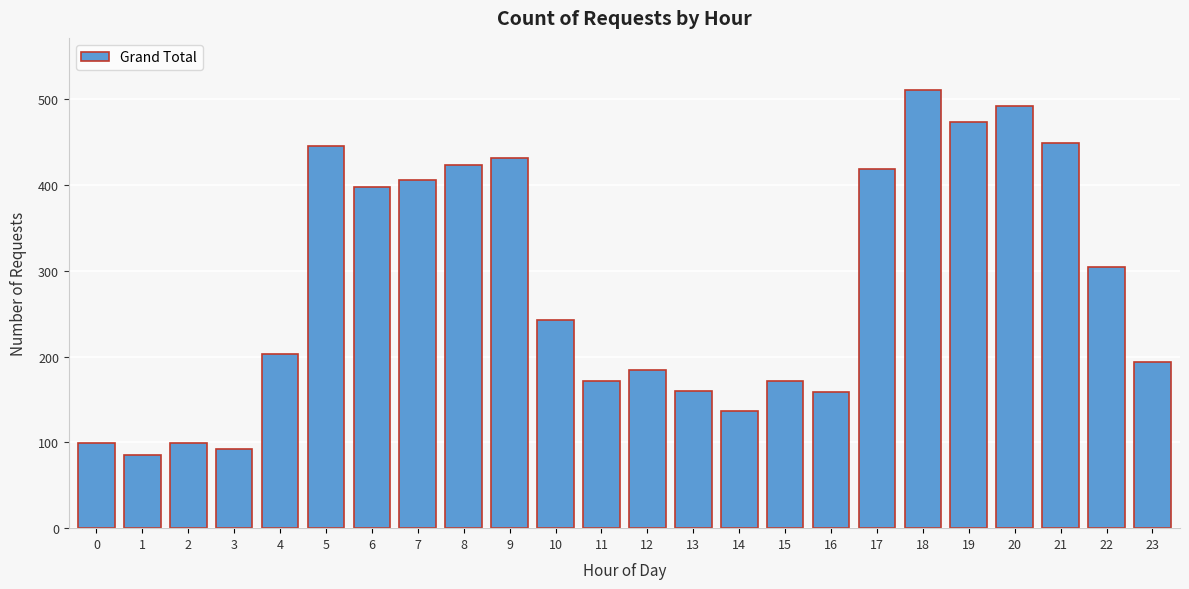

Is it true that the value at 17 is 258?

False